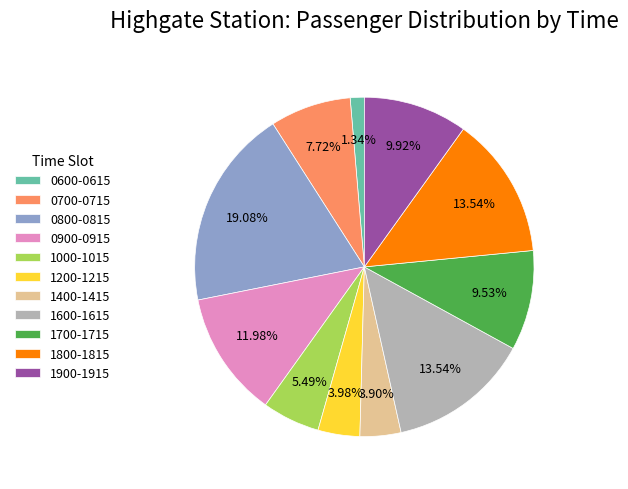

Which has a higher value, 0900-0915 or 1800-1815?

1800-1815